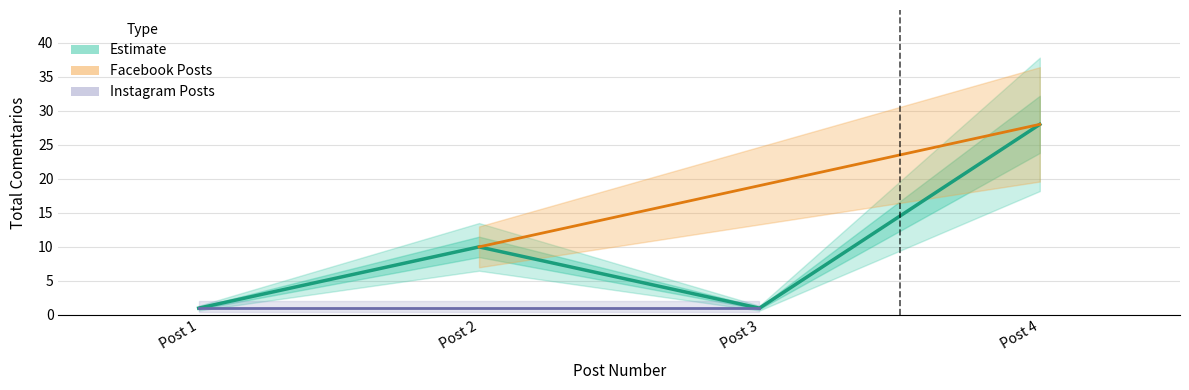

Reading left to right, transcribe all the data shown in this chart.

1	10	1	28